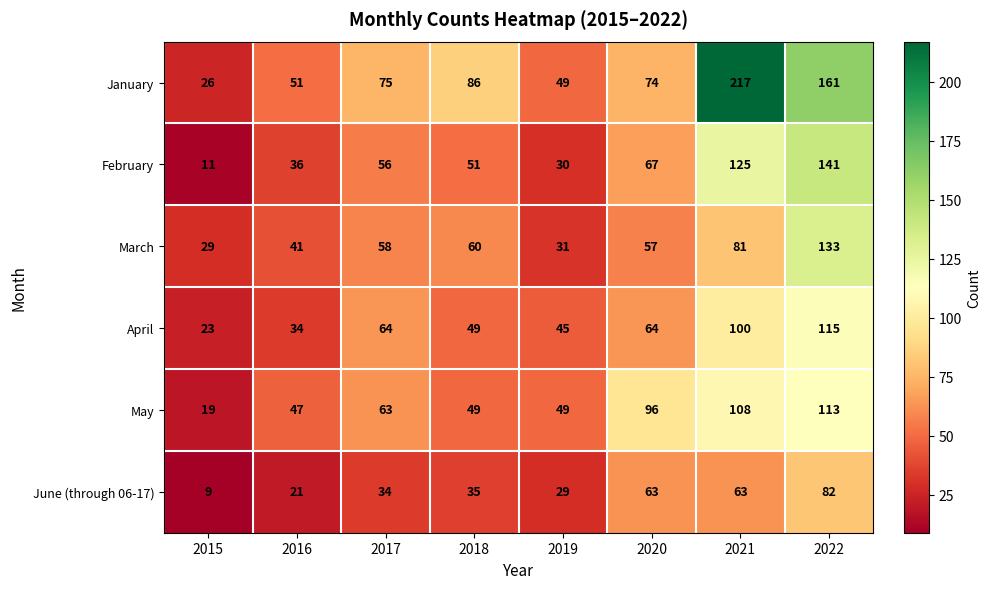

What is the maximum value shown in the chart?

217